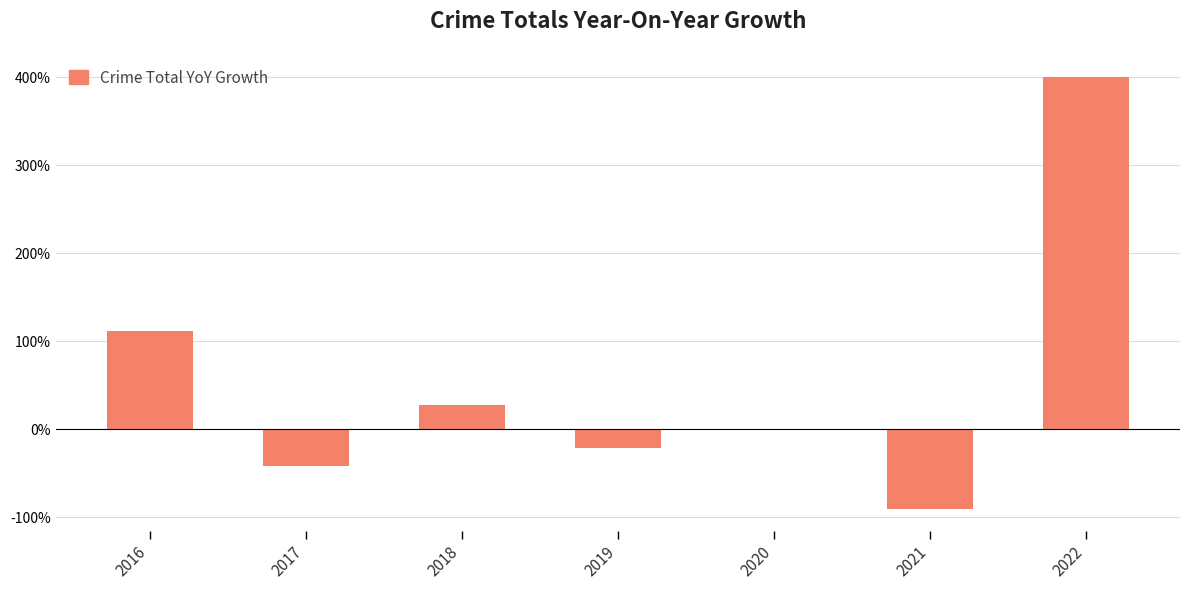

Count the number of categories in the chart.

7